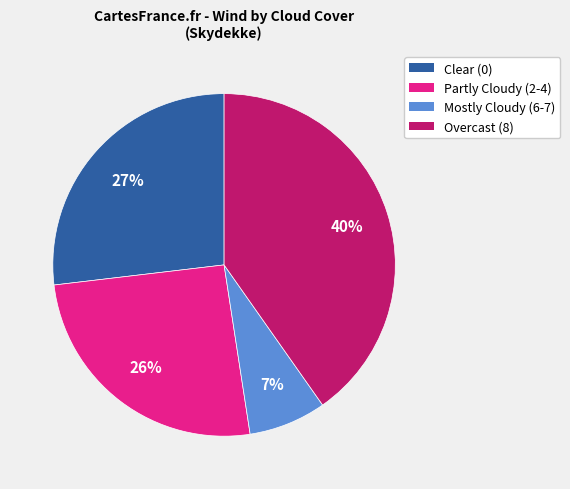

To the nearest percent, what is the difference between the largest and smallest slice percentages?

33%